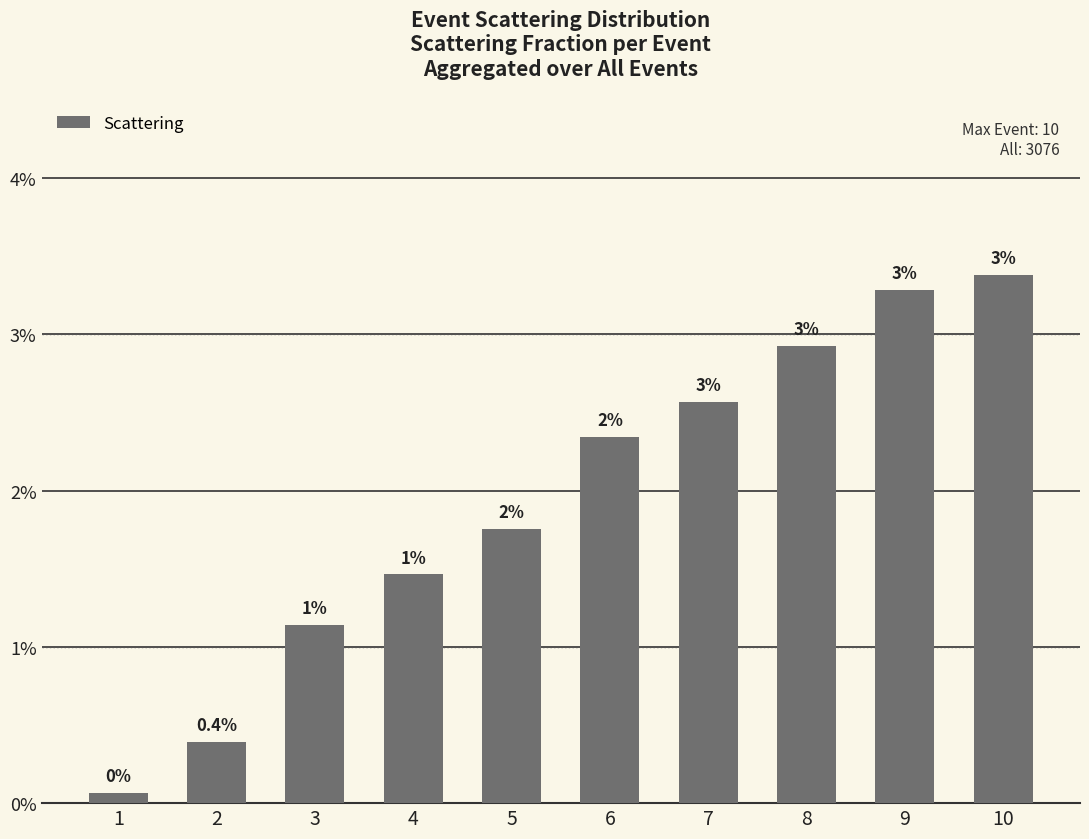

List the labels in order of value, smallest first.

1, 2, 3, 4, 5, 6, 7, 8, 9, 10